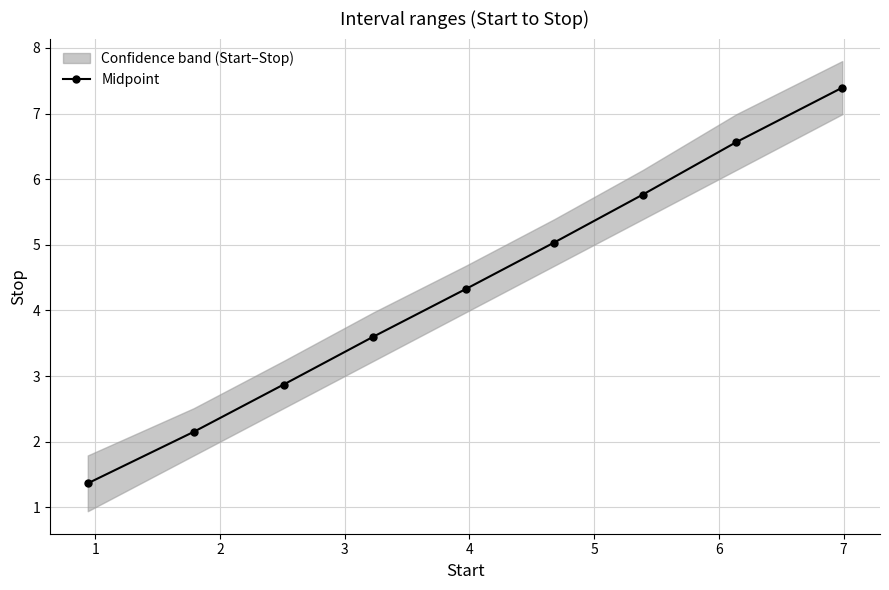

What is the value of the Midpoint point at the 6th from the left?

5.0